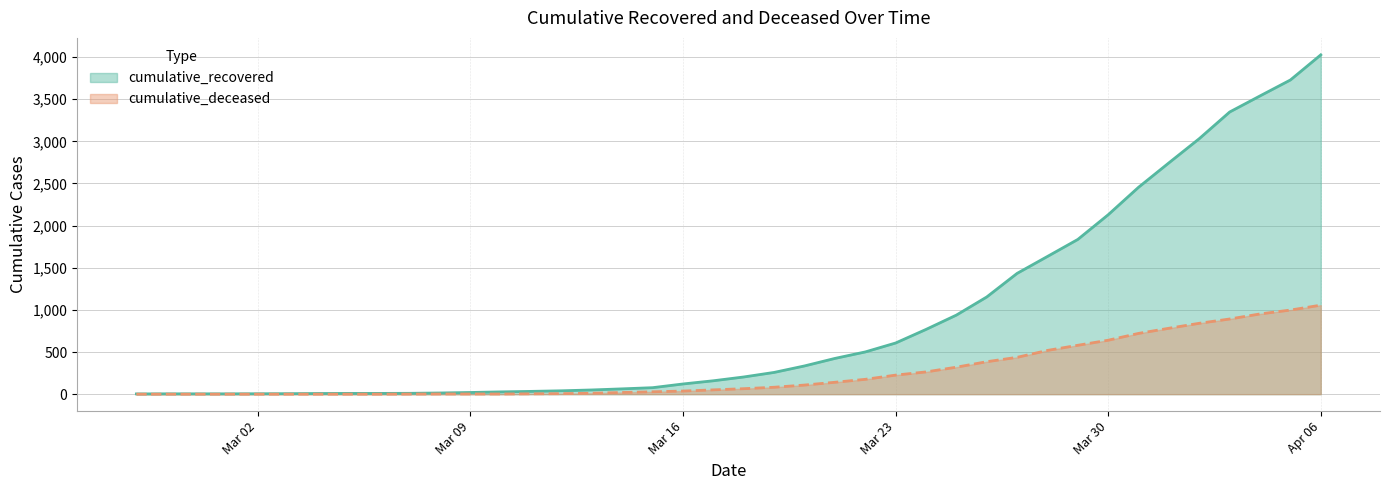

Between Mar 09 and Mar 23, which series saw the biggest shift?

cumulative_recovered